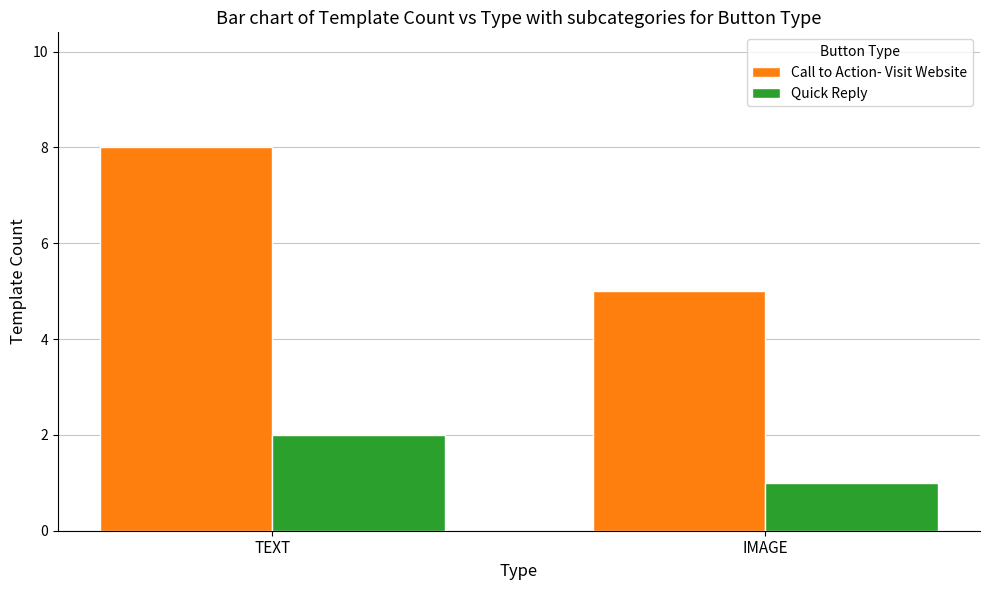

Rank the series by their average value, from lowest to highest.

Quick Reply, Call to Action- Visit Website